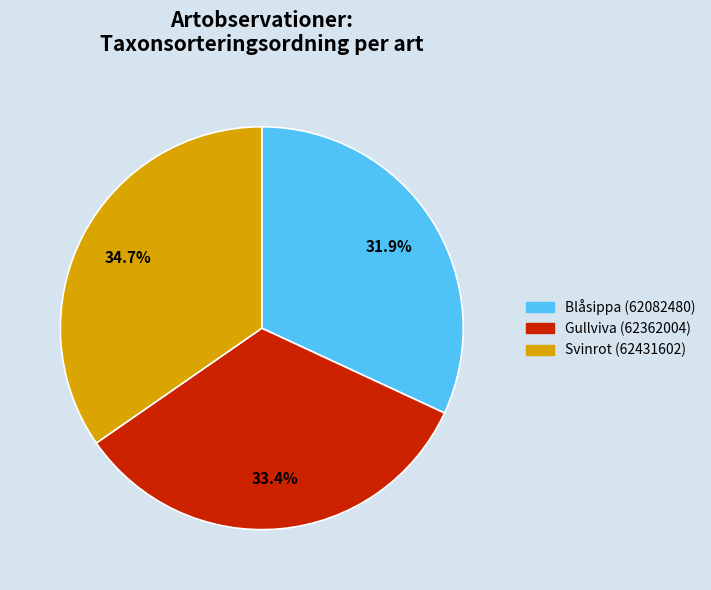

To the nearest percent, what is the combined percentage of Svinrot (62431602) and Blåsippa (62082480)?

67%